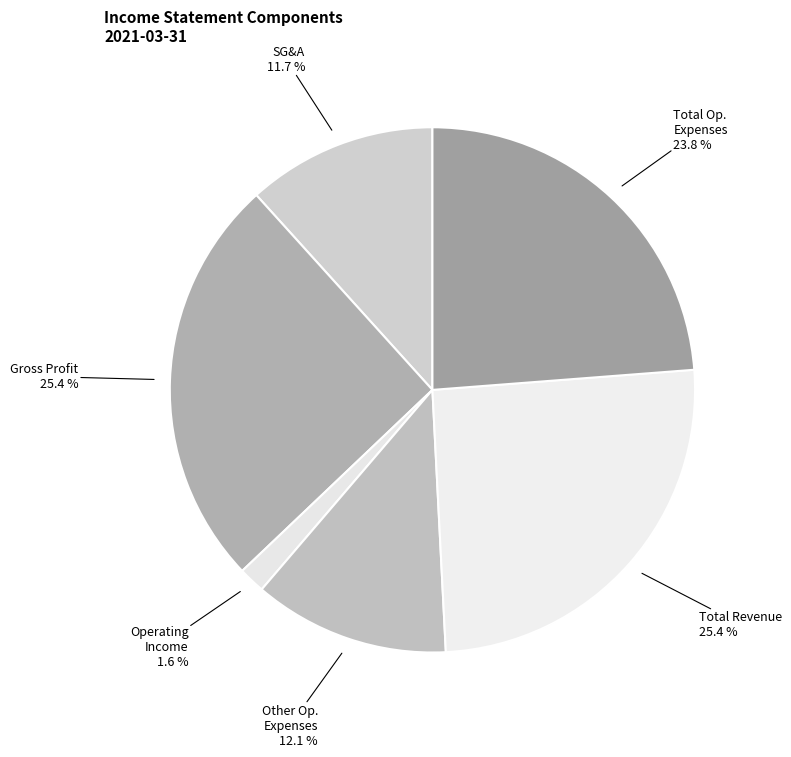

Count the number of slices in the pie.

6